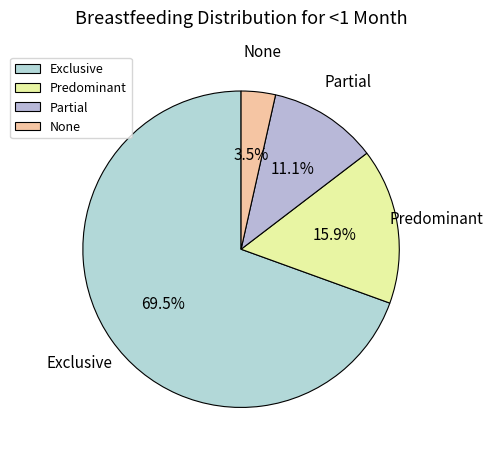

Which category has the biggest portion of the pie?

Exclusive